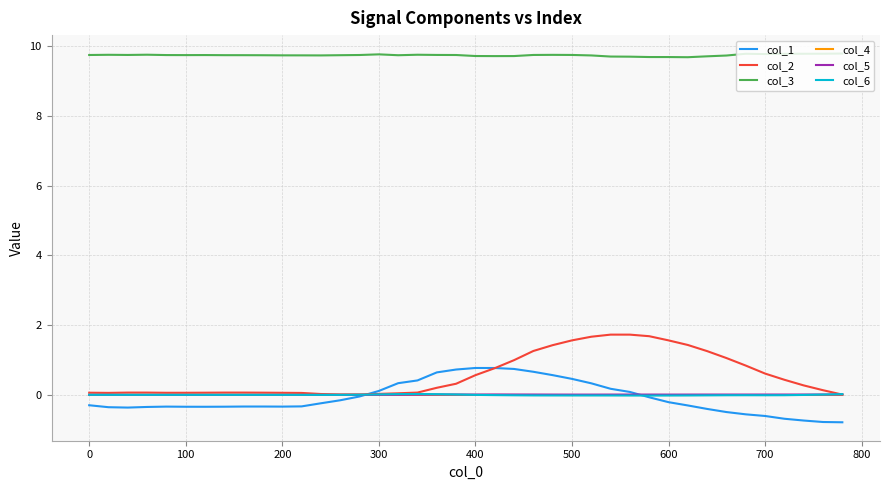

True or false: col_6 and col_3 cross at least once.

False